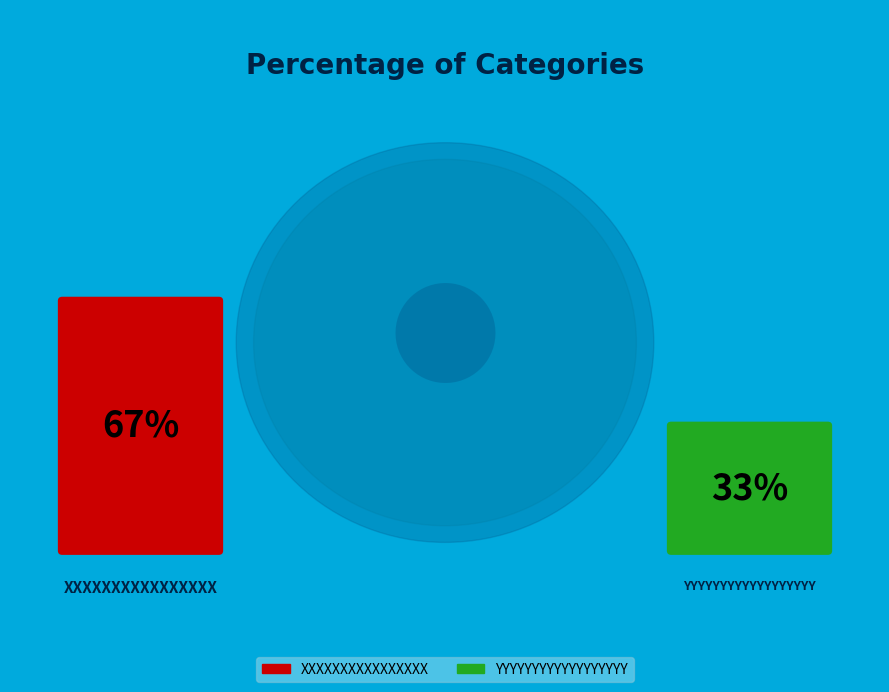

To the nearest percent, what is the average slice percentage?

50%